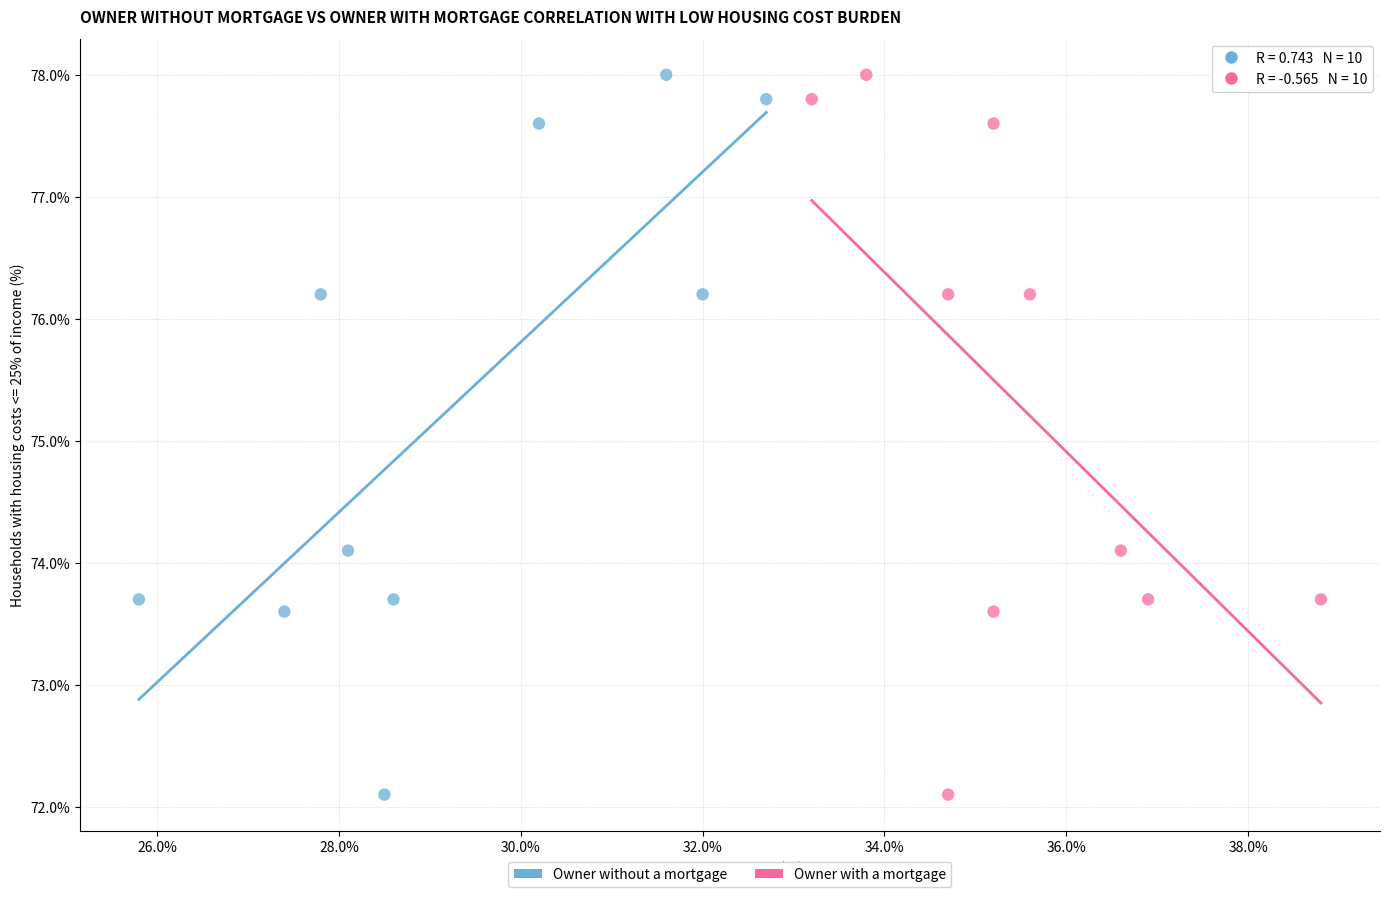

What are all the series names shown in the legend?

Owner without a mortgage, Owner with a mortgage